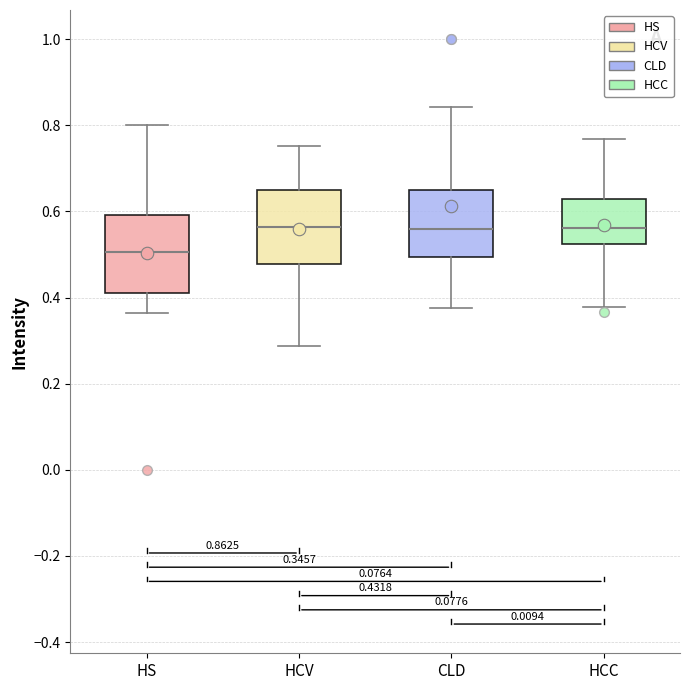

Which box's median line is the lowest?

HS